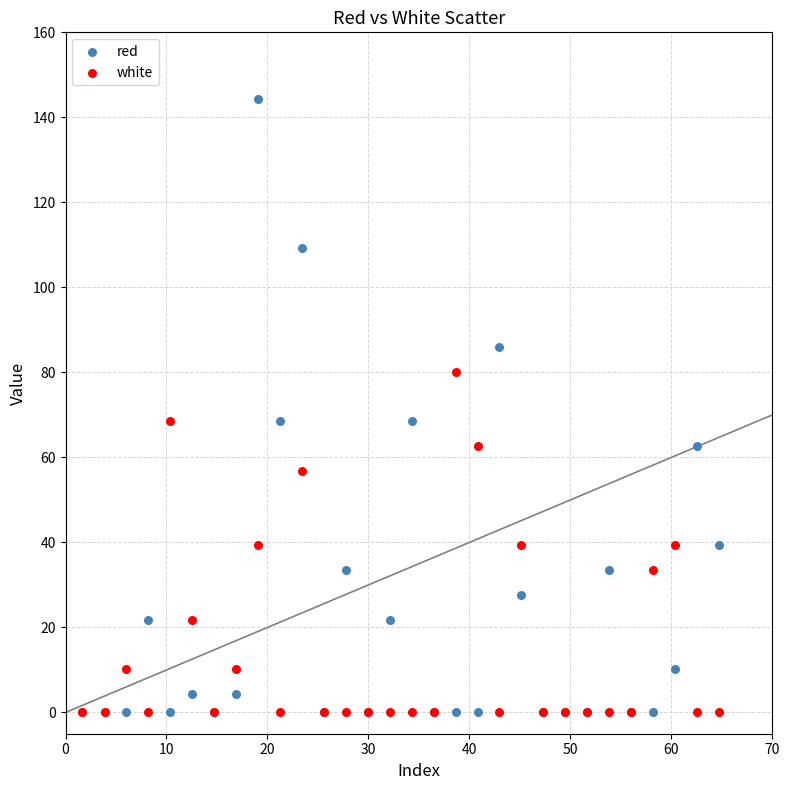

What are all the series names shown in the legend?

red, white